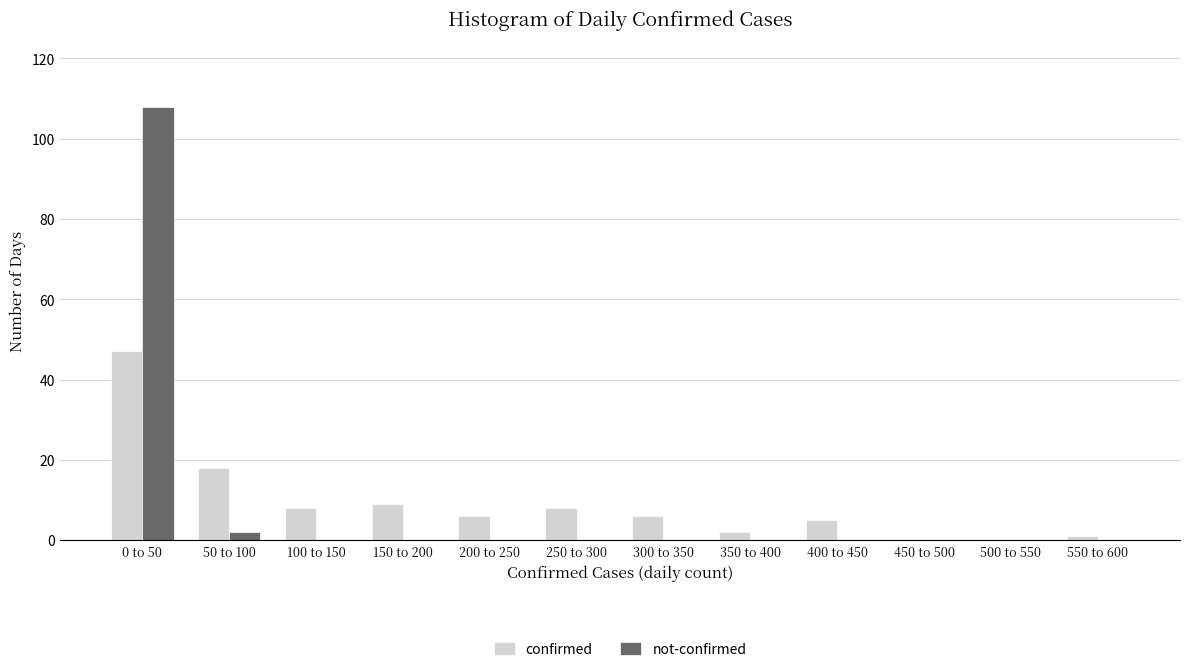

Reading right to left, extract all data points from this chart.

confirmed: 550 to 600=1	500 to 550=0	450 to 500=0	400 to 450=5	350 to 400=2	300 to 350=6	250 to 300=8	200 to 250=6	150 to 200=9	100 to 150=8	50 to 100=18	0 to 50=47
not-confirmed: 550 to 600=0	500 to 550=0	450 to 500=0	400 to 450=0	350 to 400=0	300 to 350=0	250 to 300=0	200 to 250=0	150 to 200=0	100 to 150=0	50 to 100=2	0 to 50=108